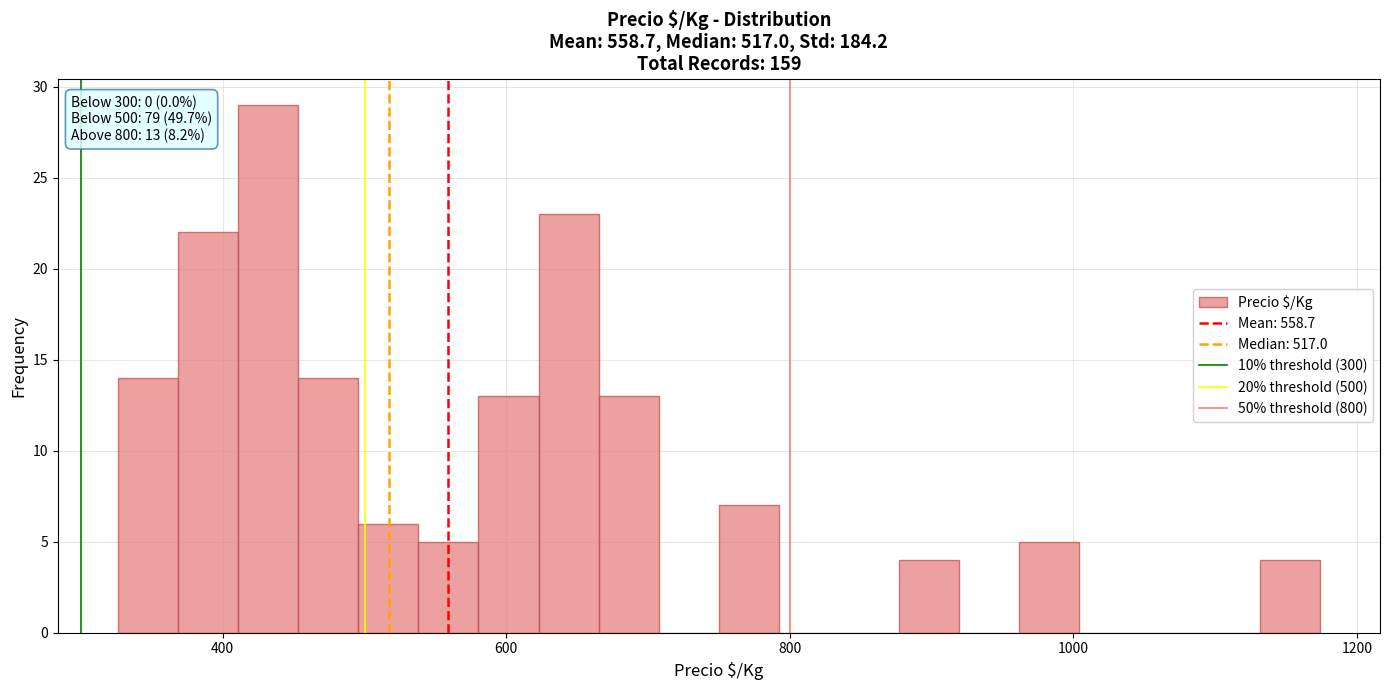

Read against the x-axis, roughly where is the centre of the tallest bar?

440